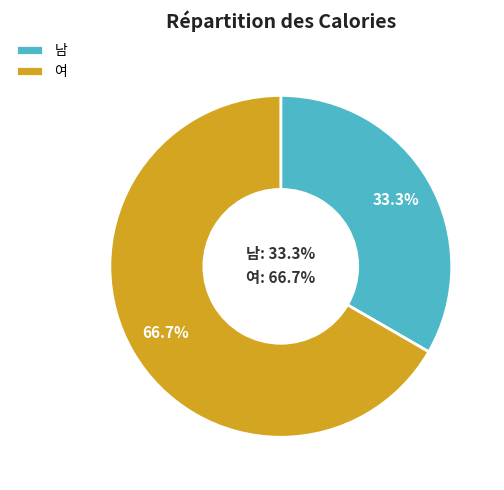

Between 남 and 여, which is larger?

여